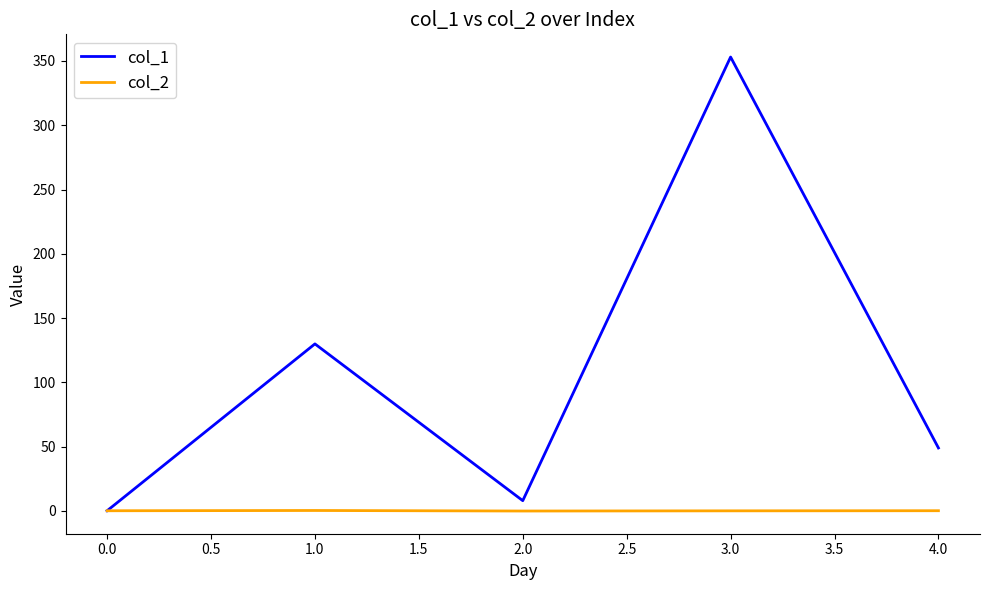

What are all the series names shown in the legend?

col_1, col_2